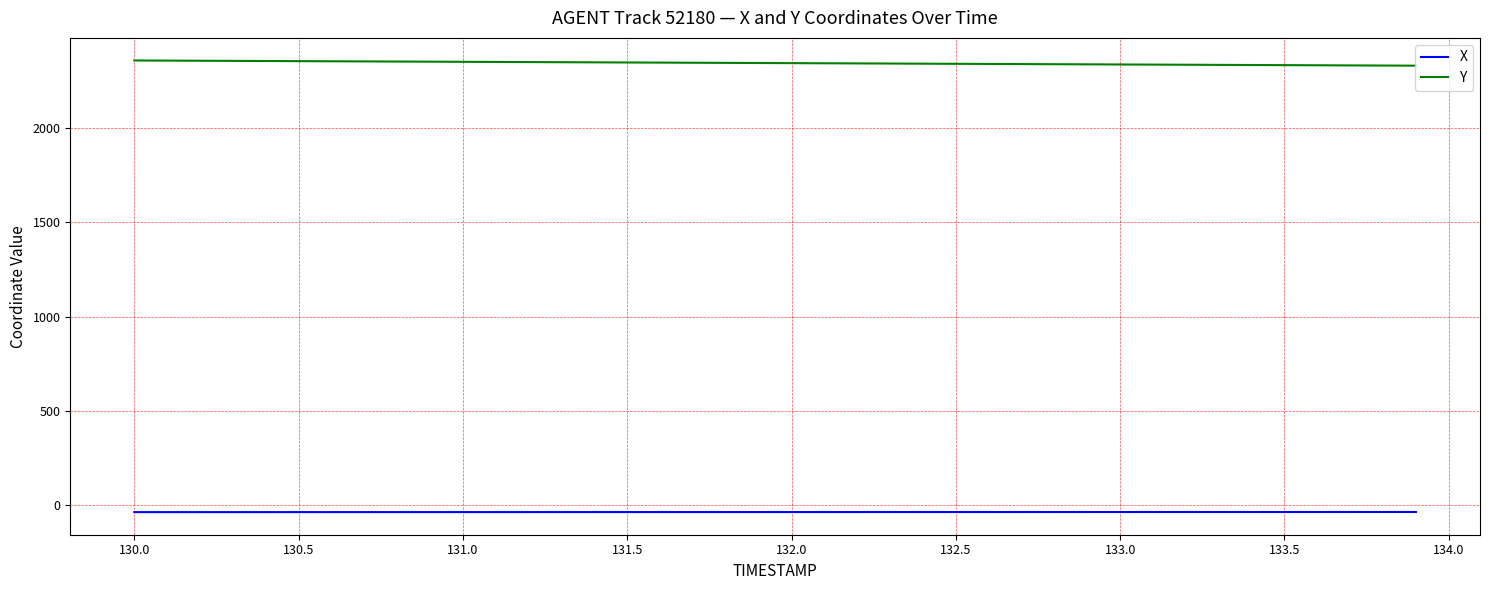

What is the greatest value displayed?

2358.6